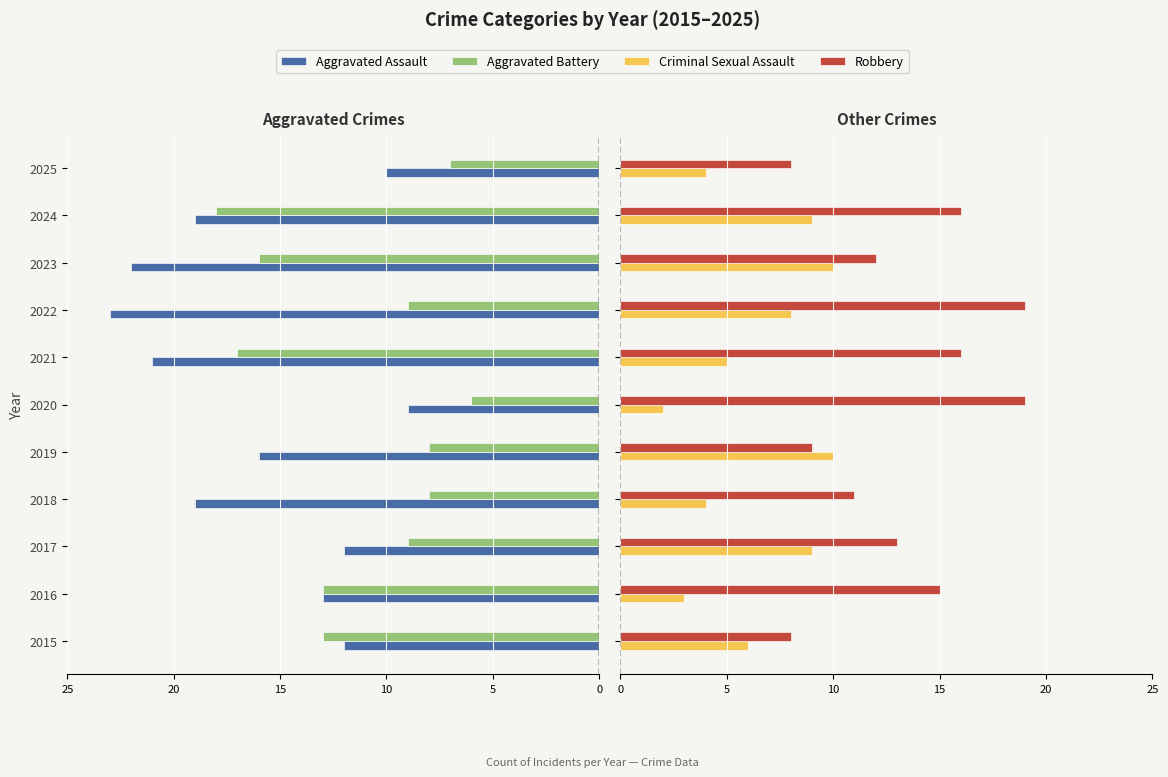

How many values in the Aggravated Battery series exceed -9?

4